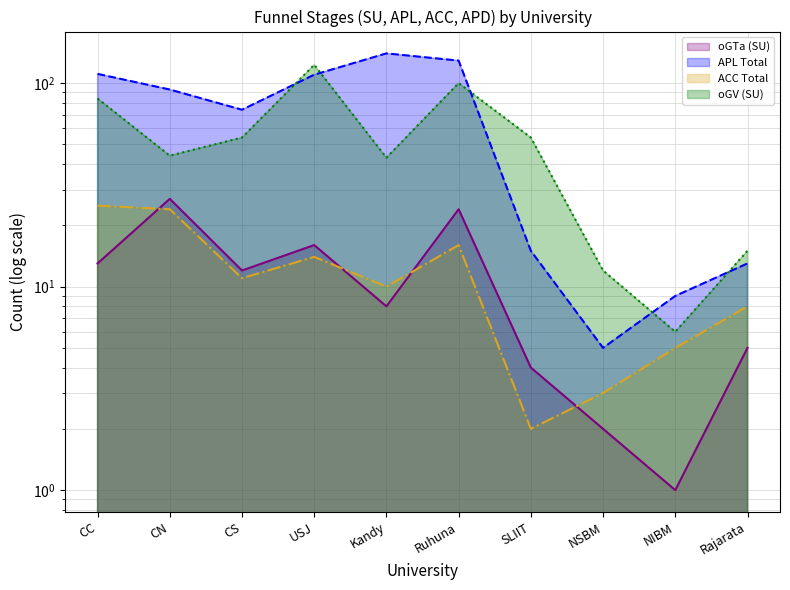

At which label does APL Total (line) reach its minimum?

NSBM